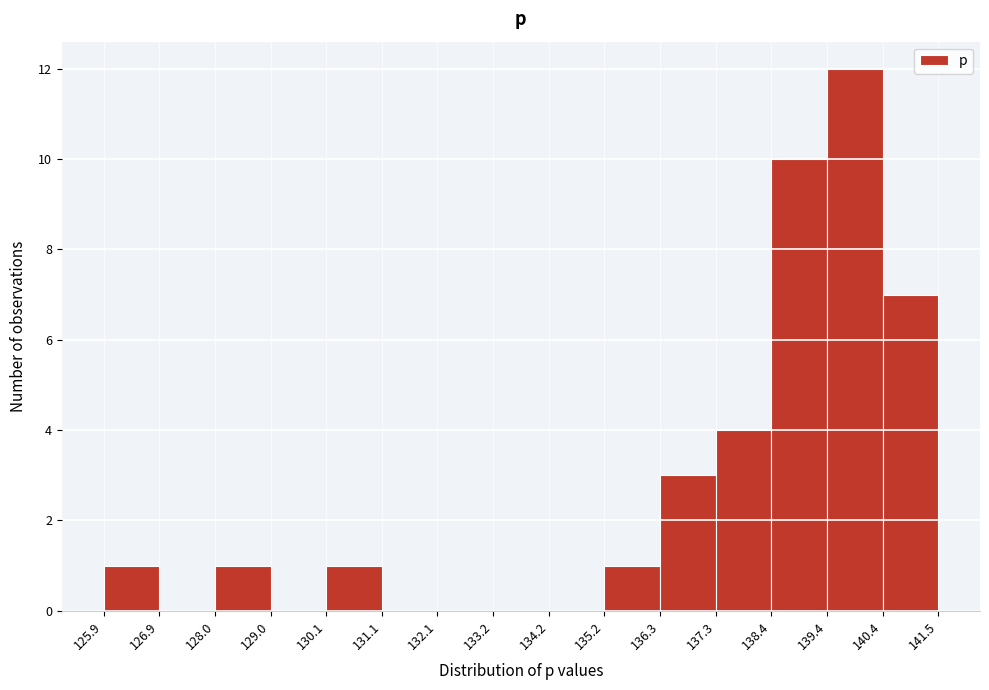

What is the height of the bar covering 140.4 to 141.5 on the x-axis? The values are not printed on the chart, so give them approximately, as read against the axis.

7